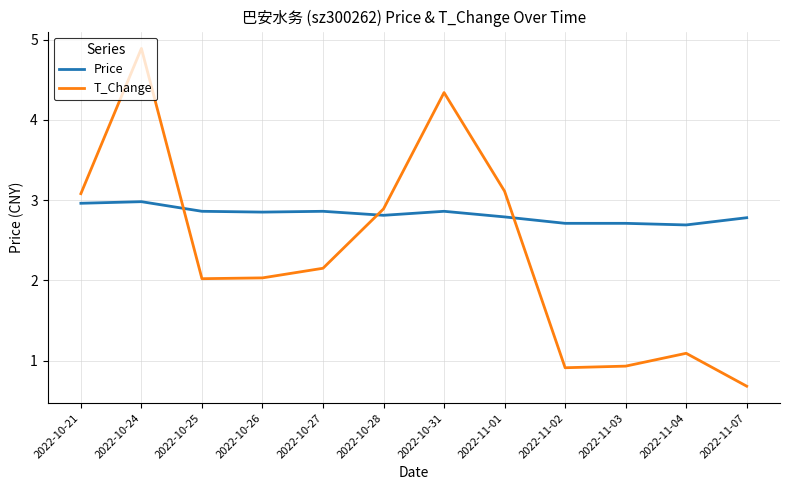

Does the chart display data point markers on the line(s)?

No